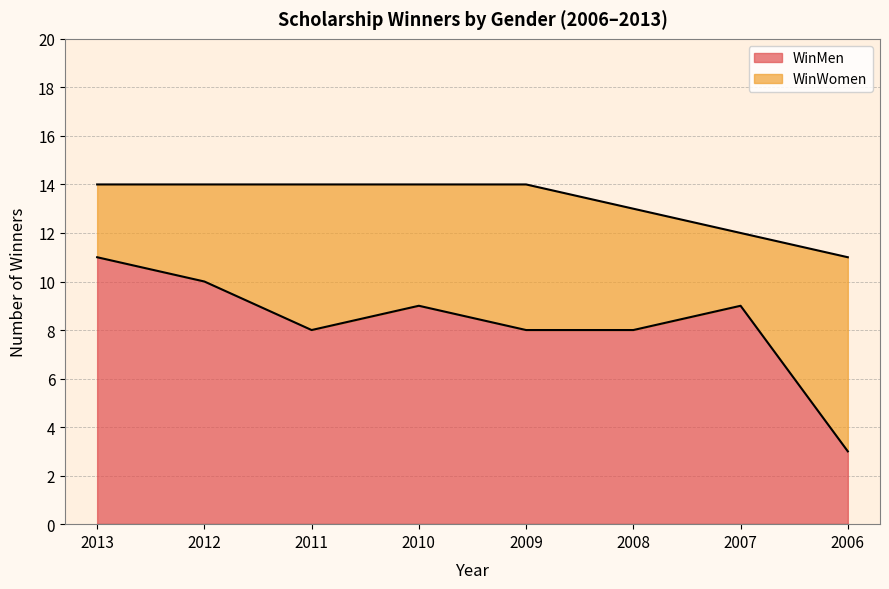

Between 2011 and 2013, which is larger?

2013